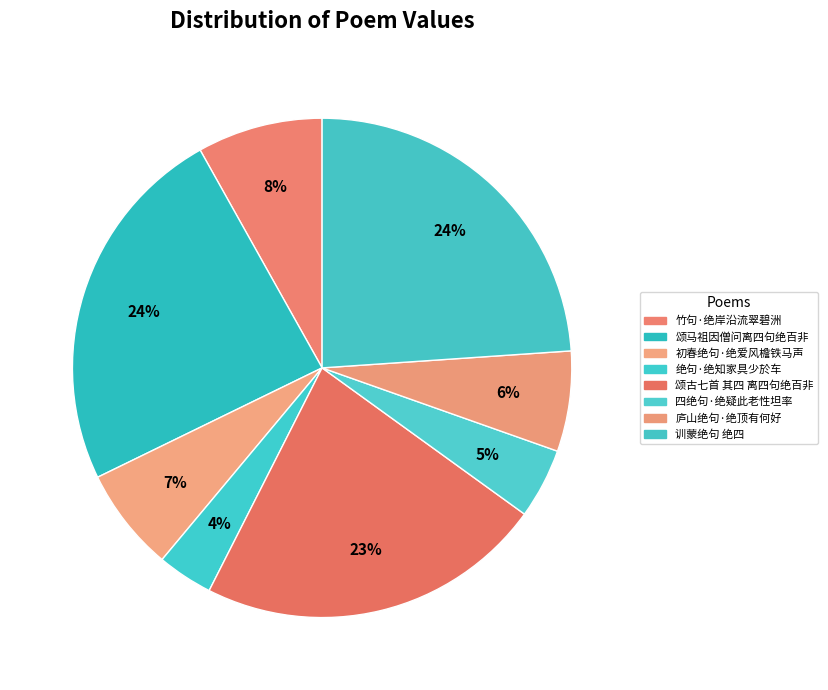

Rank the categories by value from lowest to highest.

绝句·绝知家具少於车, 四绝句·绝疑此老性坦率, 庐山绝句·绝顶有何好, 初春绝句·绝爱风檐铁马声, 竹句·绝岸沿流翠碧洲, 颂古七首 其四 离四句绝百非, 训蒙绝句 绝四, 颂马祖因僧问离四句绝百非